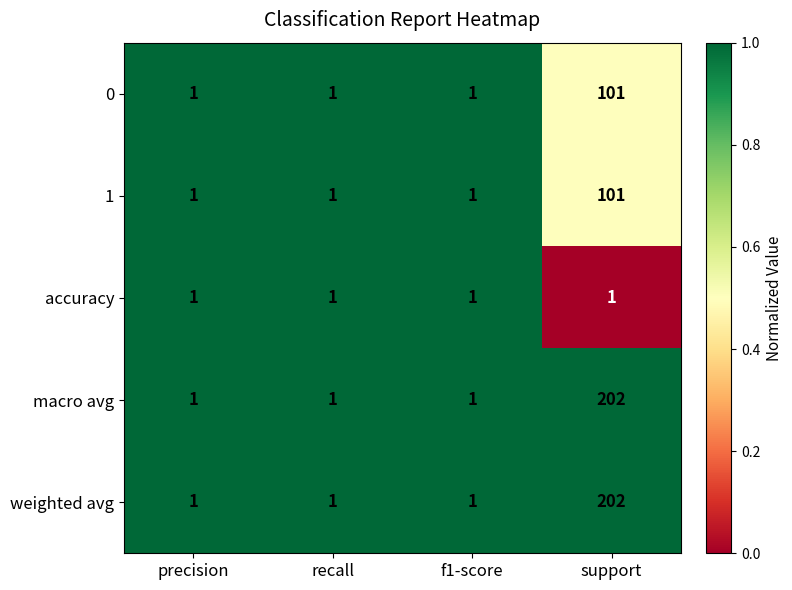

Reading right to left, what are all the values shown in this chart?

0: 101	1	1	1
1: 101	1	1	1
accuracy: 1	1	1	1
macro avg: 202	1	1	1
weighted avg: 202	1	1	1